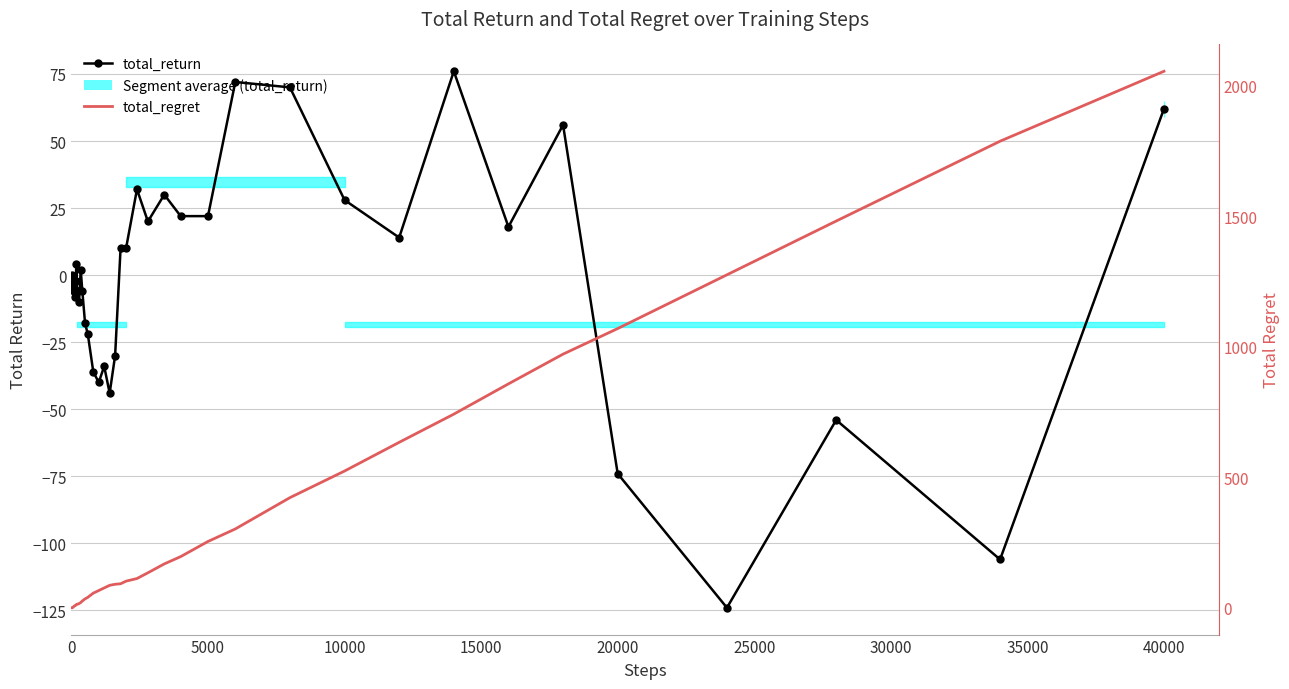

The total_return series shows 22 at 28. True or false?

False